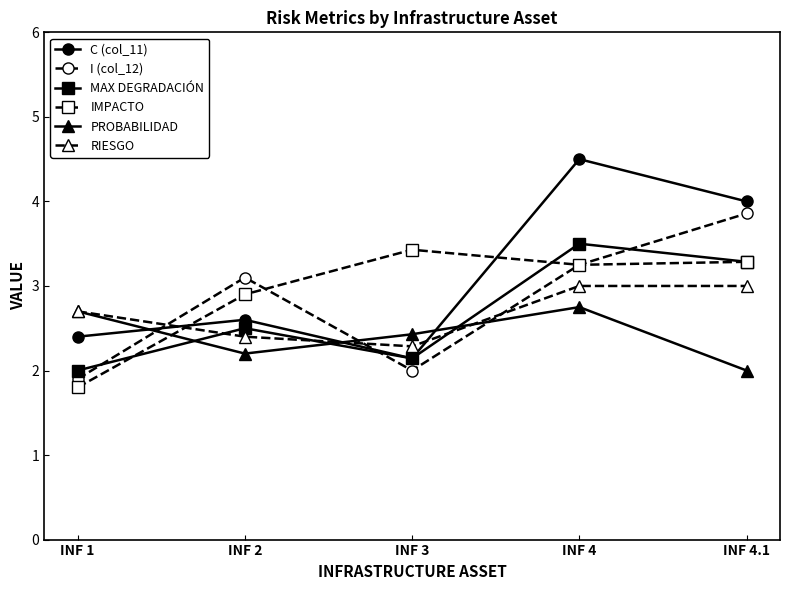

In I (col_12), how many points are higher than both neighbors (excluding endpoints)?

1